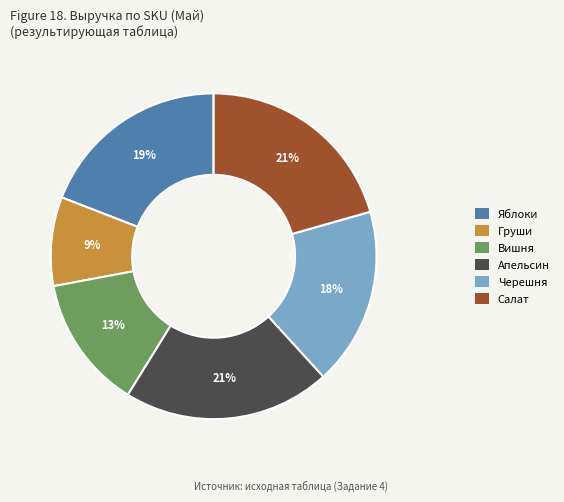

Which category has the smallest portion of the pie?

Груши